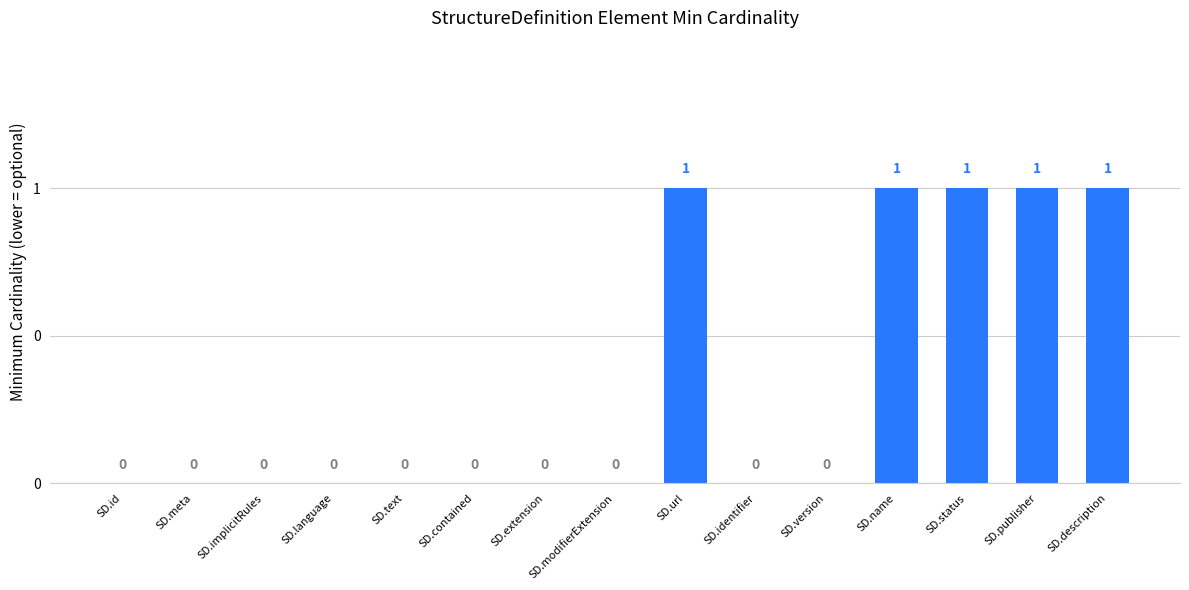

Are the bars horizontal?

No